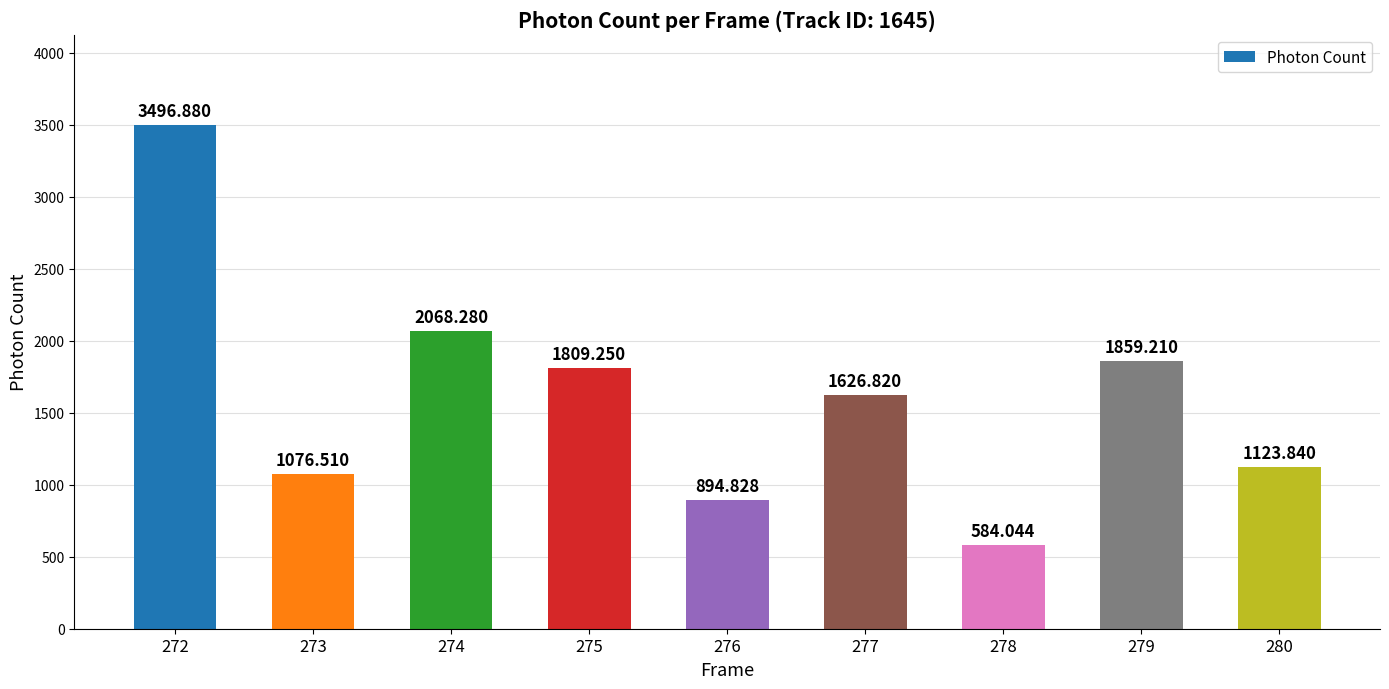

What is the difference between the values at 278 and 272?

2912.8